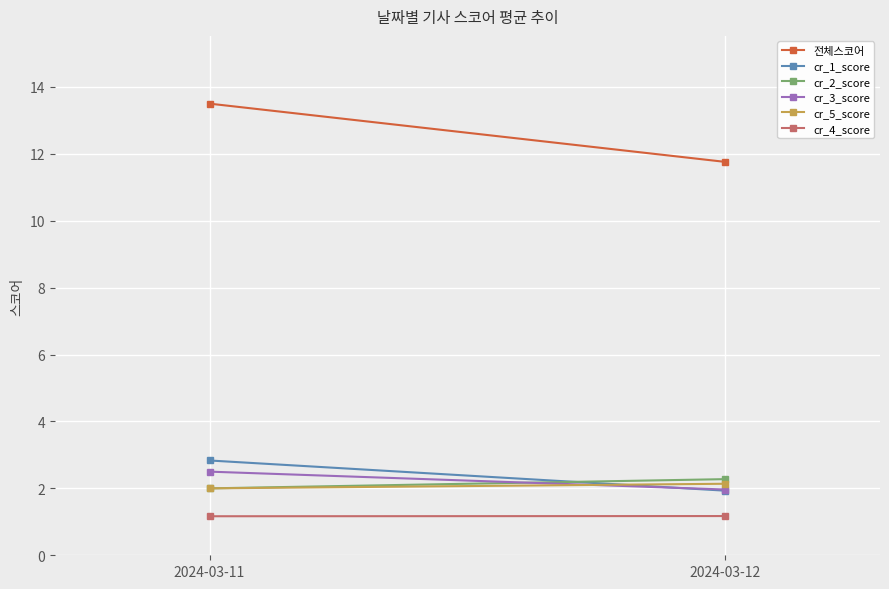

Between 2024-03-11 and 2024-03-12, which series saw the biggest shift?

전체스코어